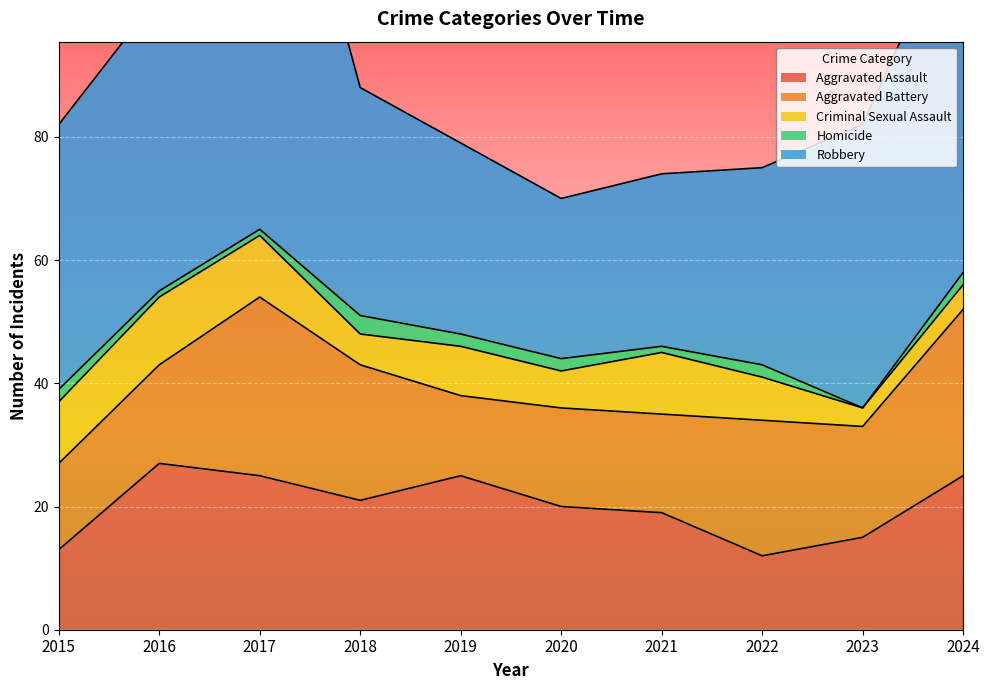

What is the maximum value for Aggravated Battery?

29